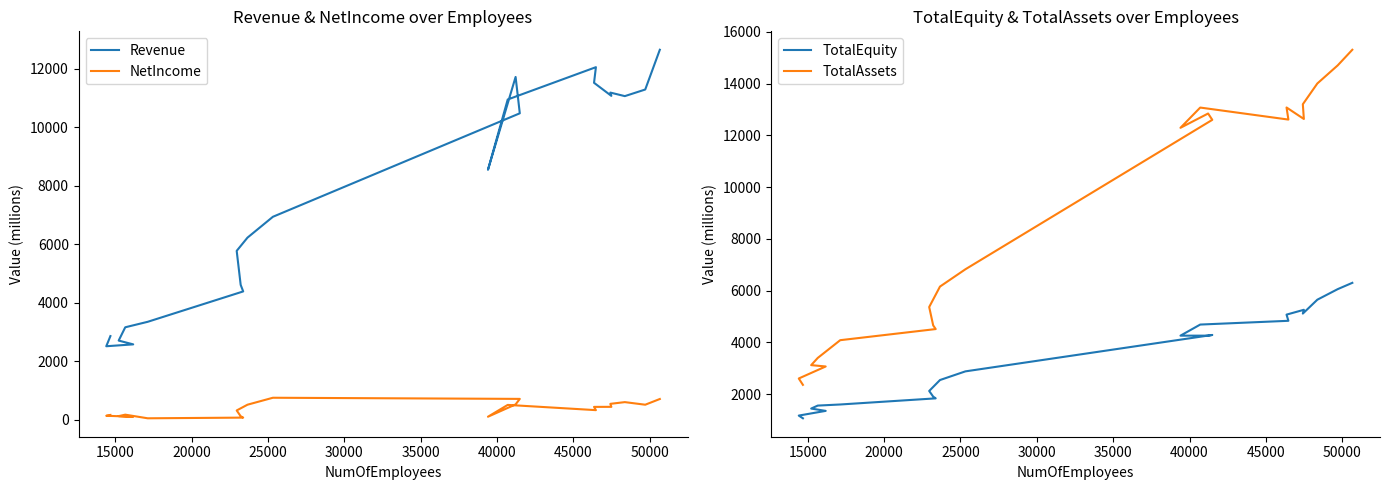

True or false: TotalEquity and TotalAssets cross at least once.

False